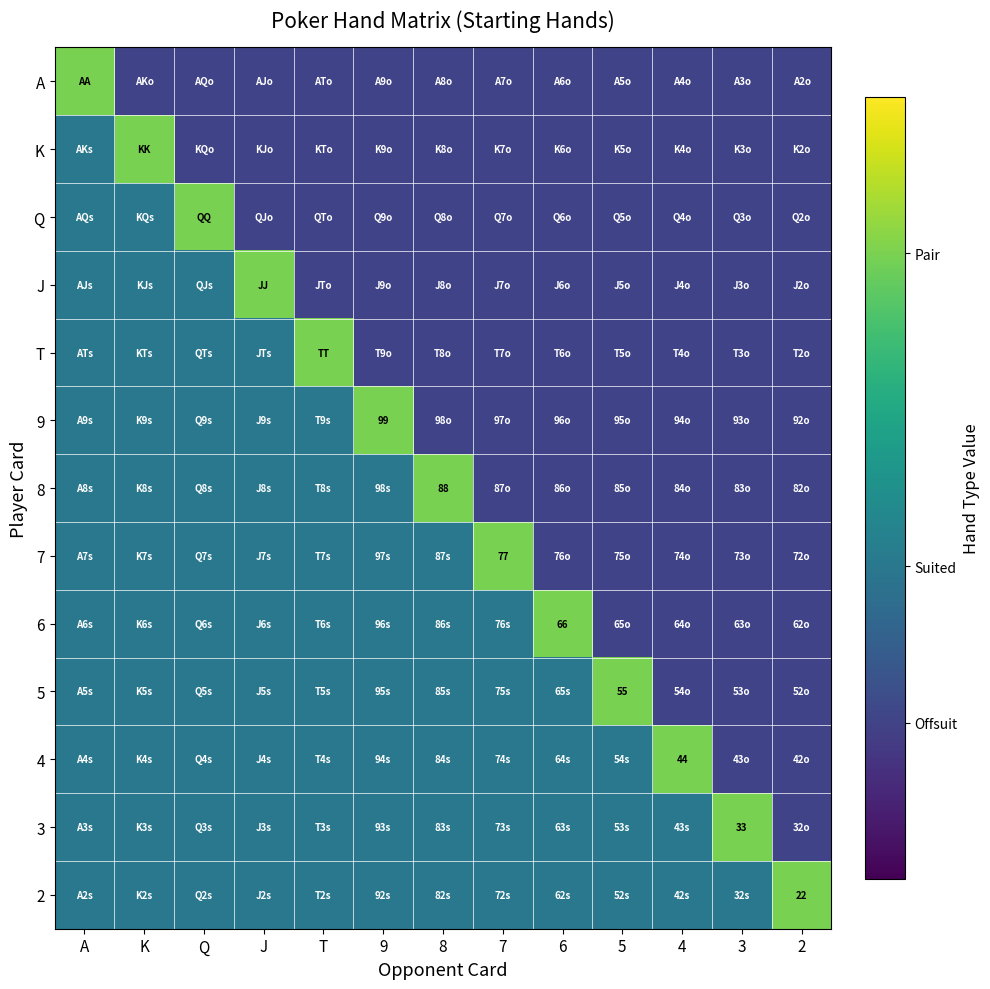

Which label corresponds to the largest value in the chart?

A